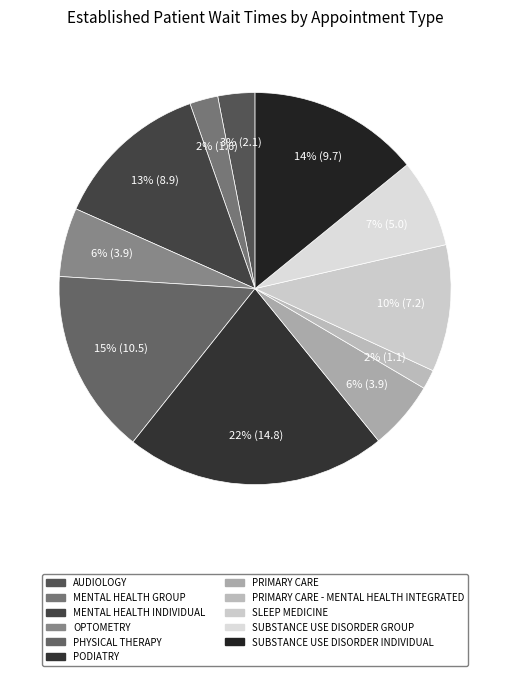

Does AUDIOLOGY account for over 50% of the chart?

No